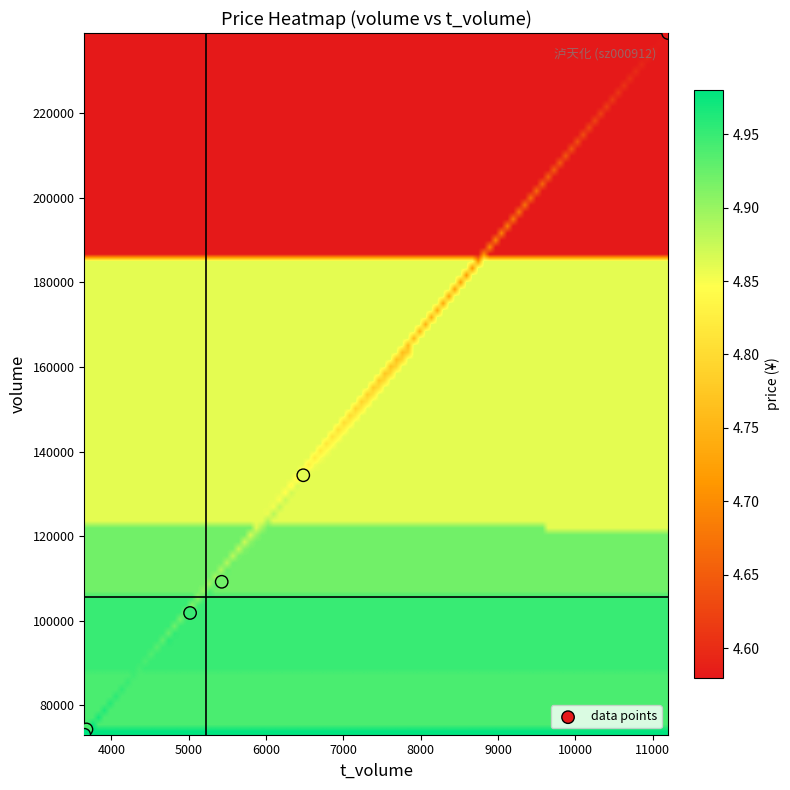

What Y value in the scatter plot is closest to 156024?

134413